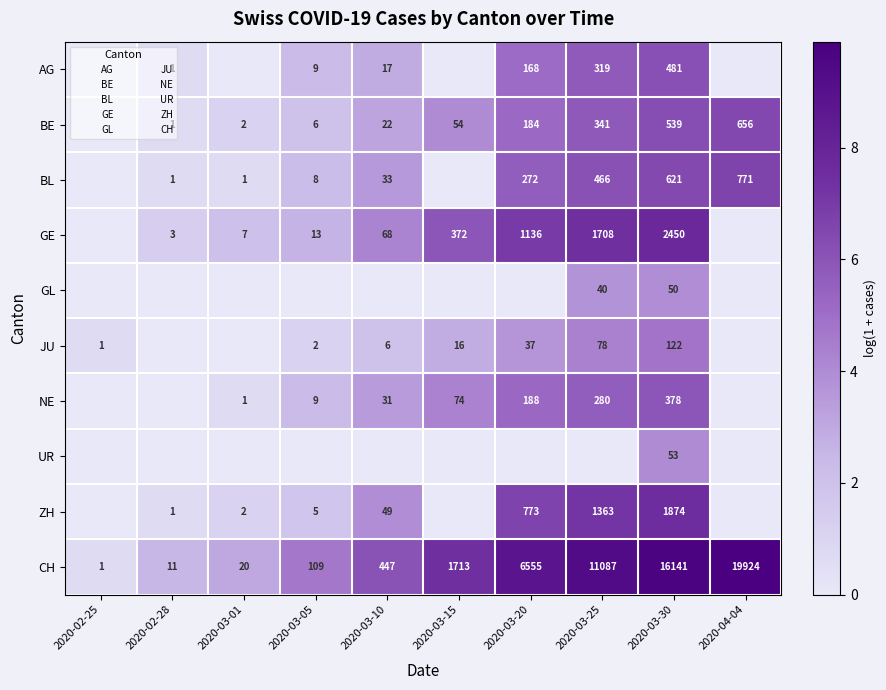

Is it true that GL equals 0.0 at 2020-03-20?

True